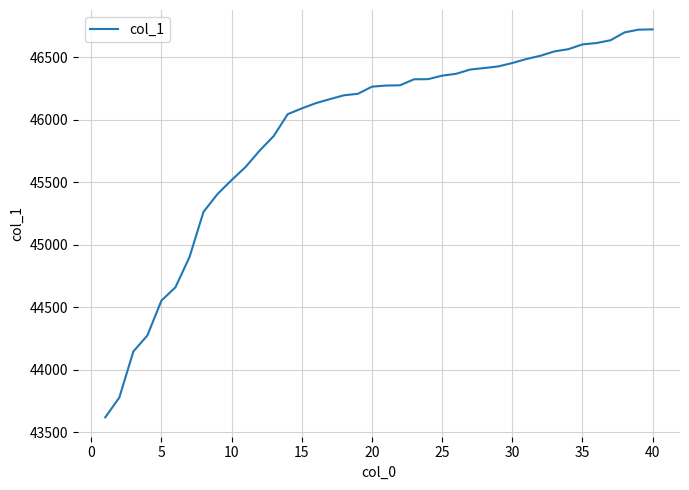

What is the difference between the maximum and minimum values?

3102